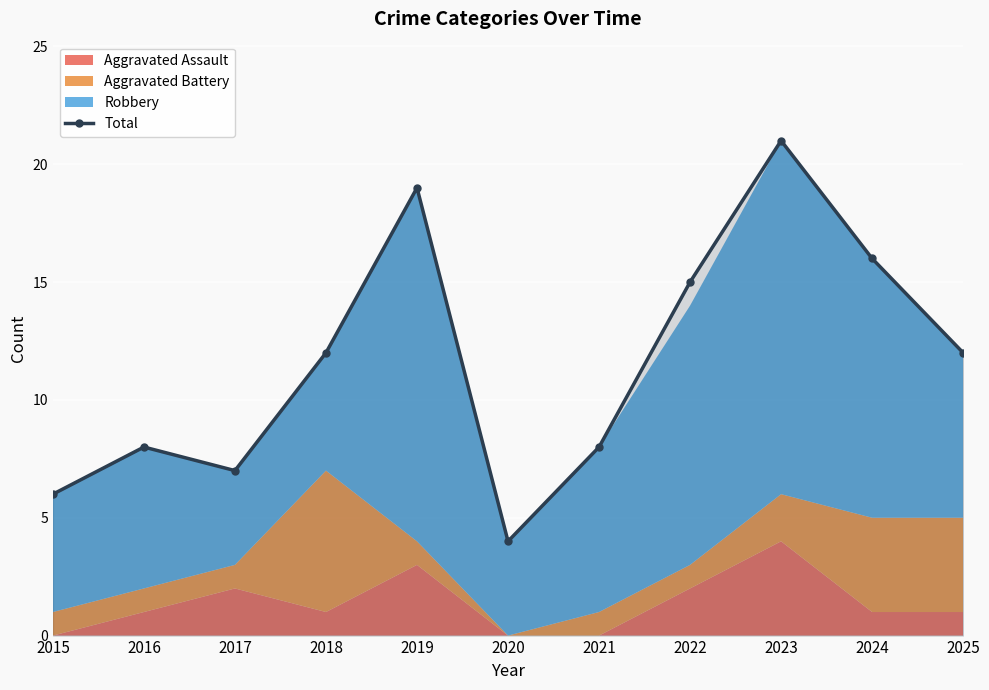

What is the ratio of the value at 2020 to the value at 2016?

0.5